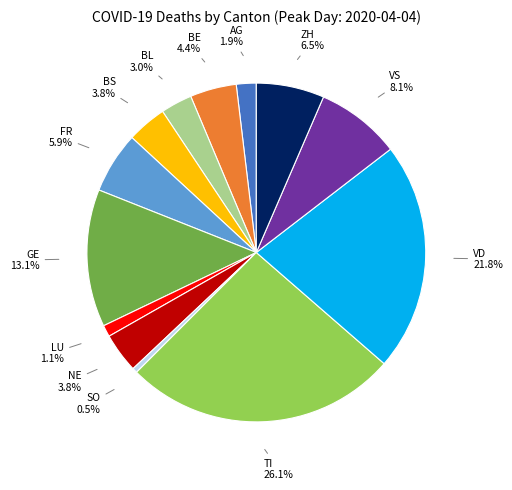

Is there a majority slice in this chart?

No